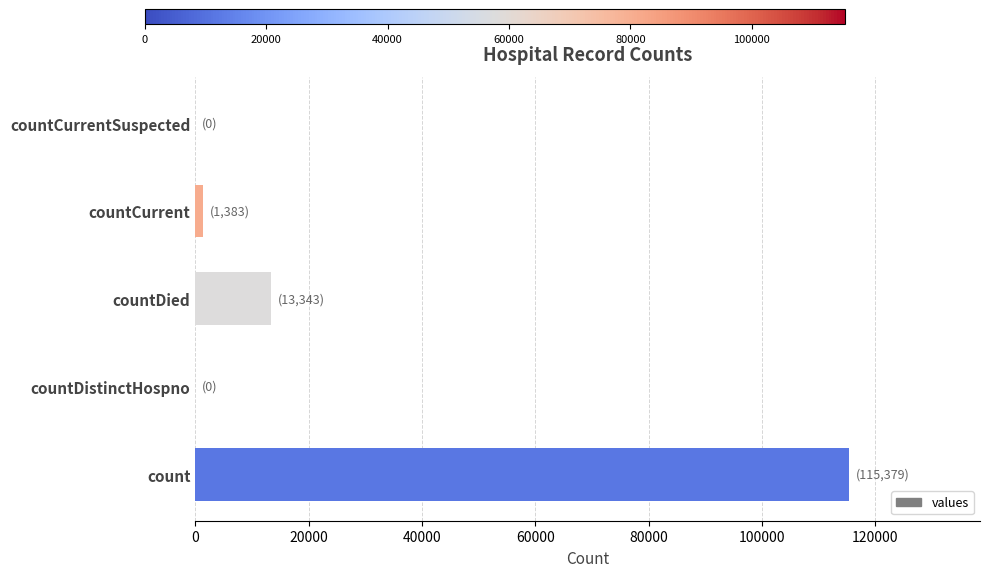

Between countDistinctHospno and count, which is larger?

count